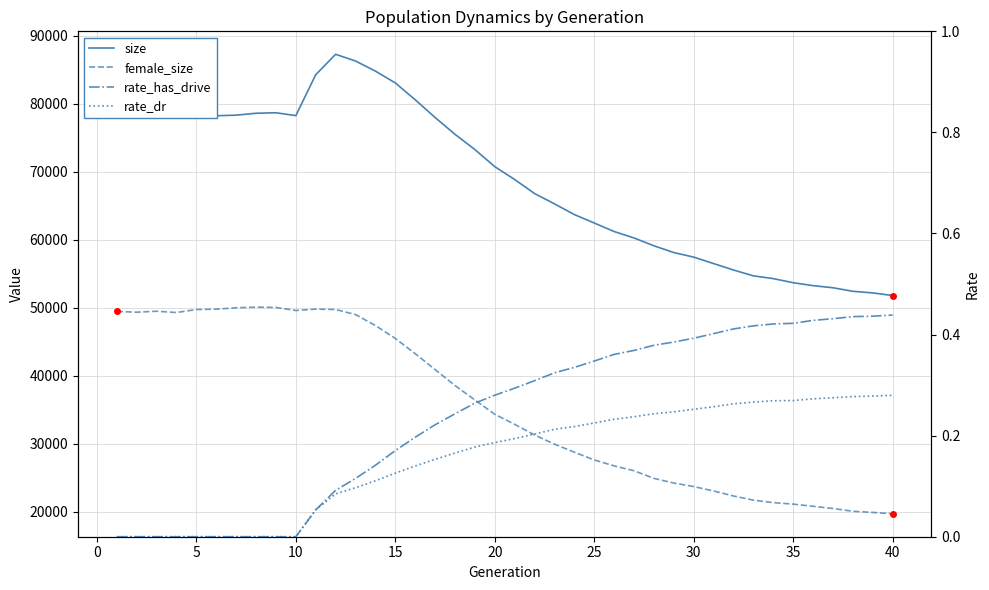

Does the chart have visible grid lines?

Yes